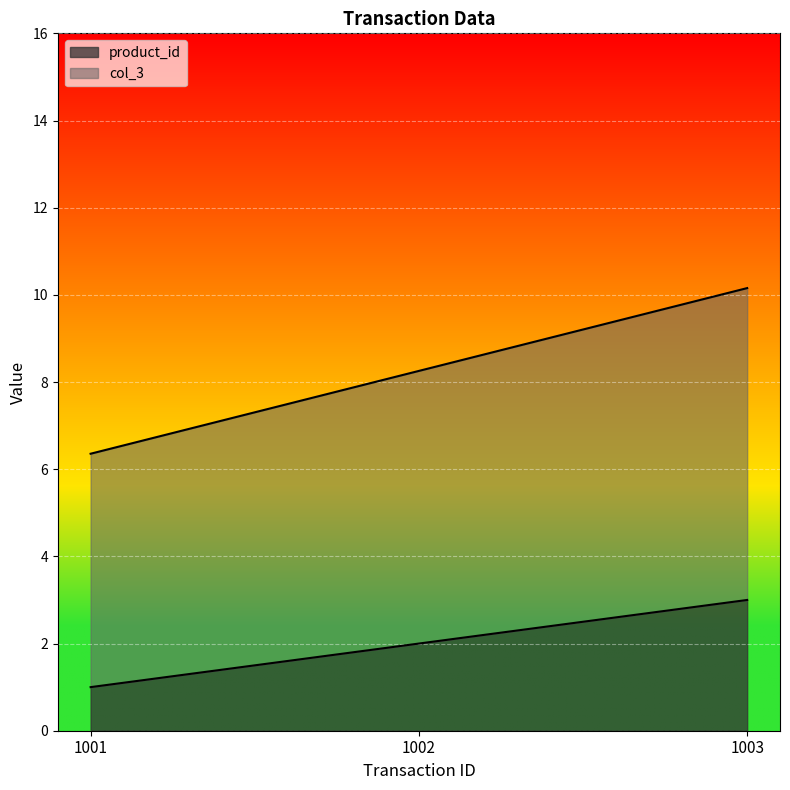

Reading left to right, what are all the values shown in this chart?

product_id: 1001=1.0	1002=2.0	1003=3.0
col_3: 1001=6.4	1002=8.3	1003=10.2